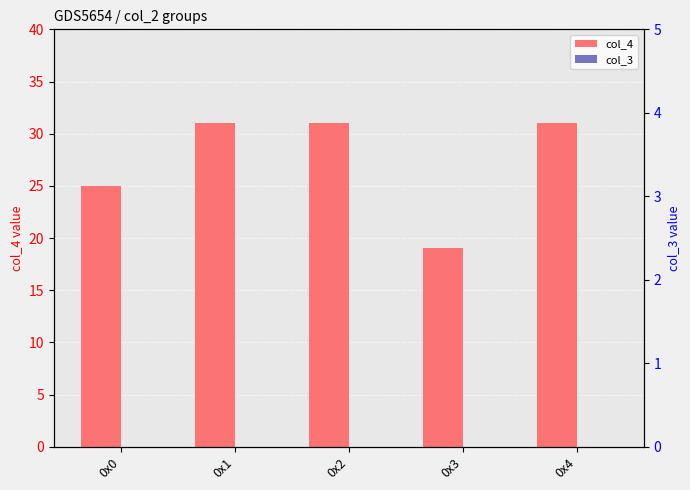

Reading left to right, what are all the values shown in this chart?

col_4: 0x0=25	0x1=31	0x2=31	0x3=19	0x4=31
col_3: 0x0=0	0x1=0	0x2=0	0x3=0	0x4=0